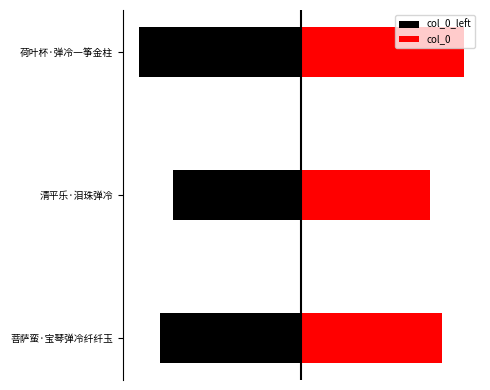

The value of col_0 at 荷叶杯·弹冷一筝金柱 is 473148. True or false?

False